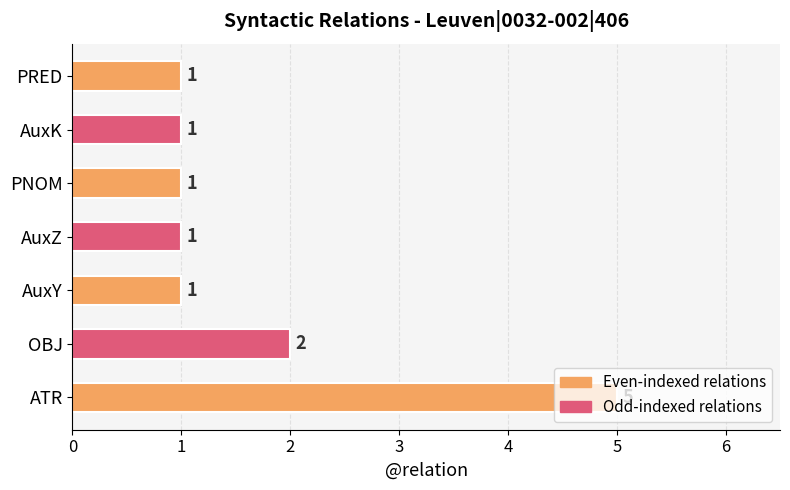

Between OBJ and PRED, which is larger?

OBJ